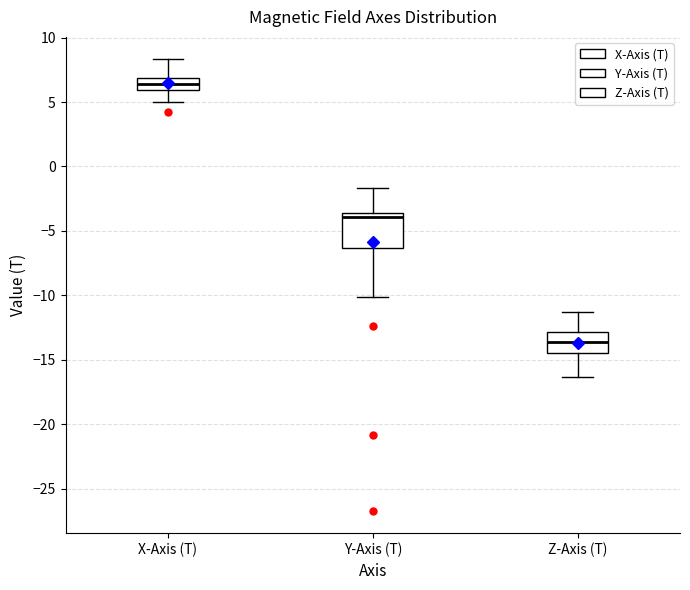

Which box has the highest median line?

X-Axis (T)